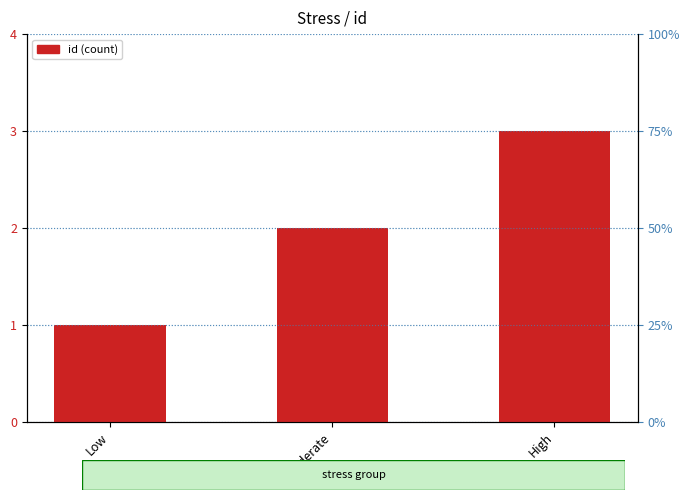

At which label does the data first exceed 2?

High